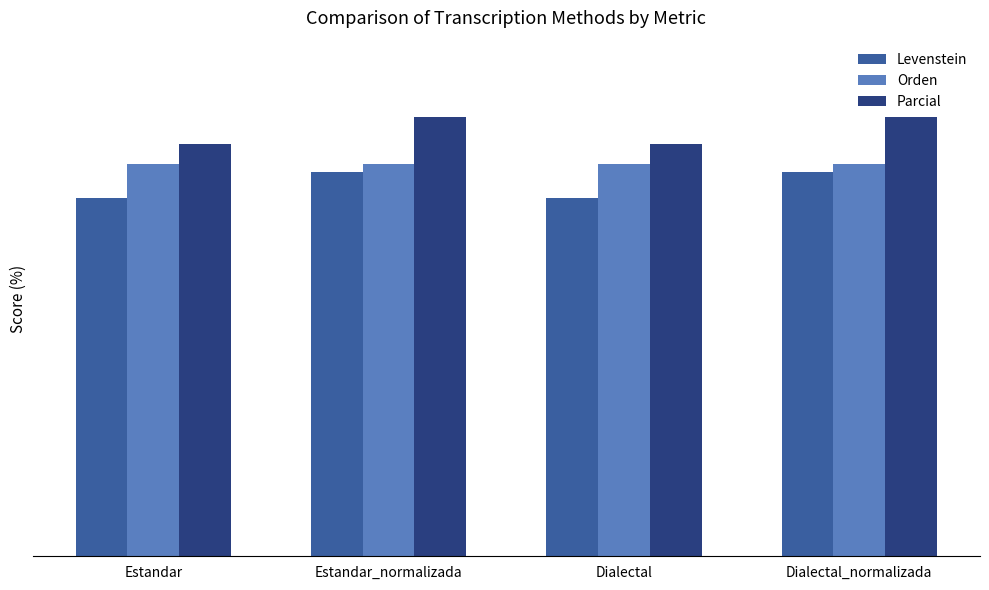

What is the sum of all Levenstein values?

316.7